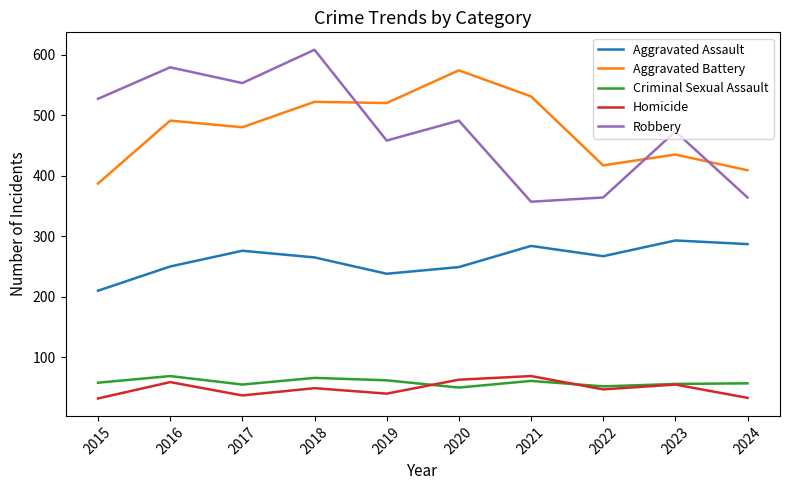

True or false: Aggravated Assault and Homicide cross at least once.

False